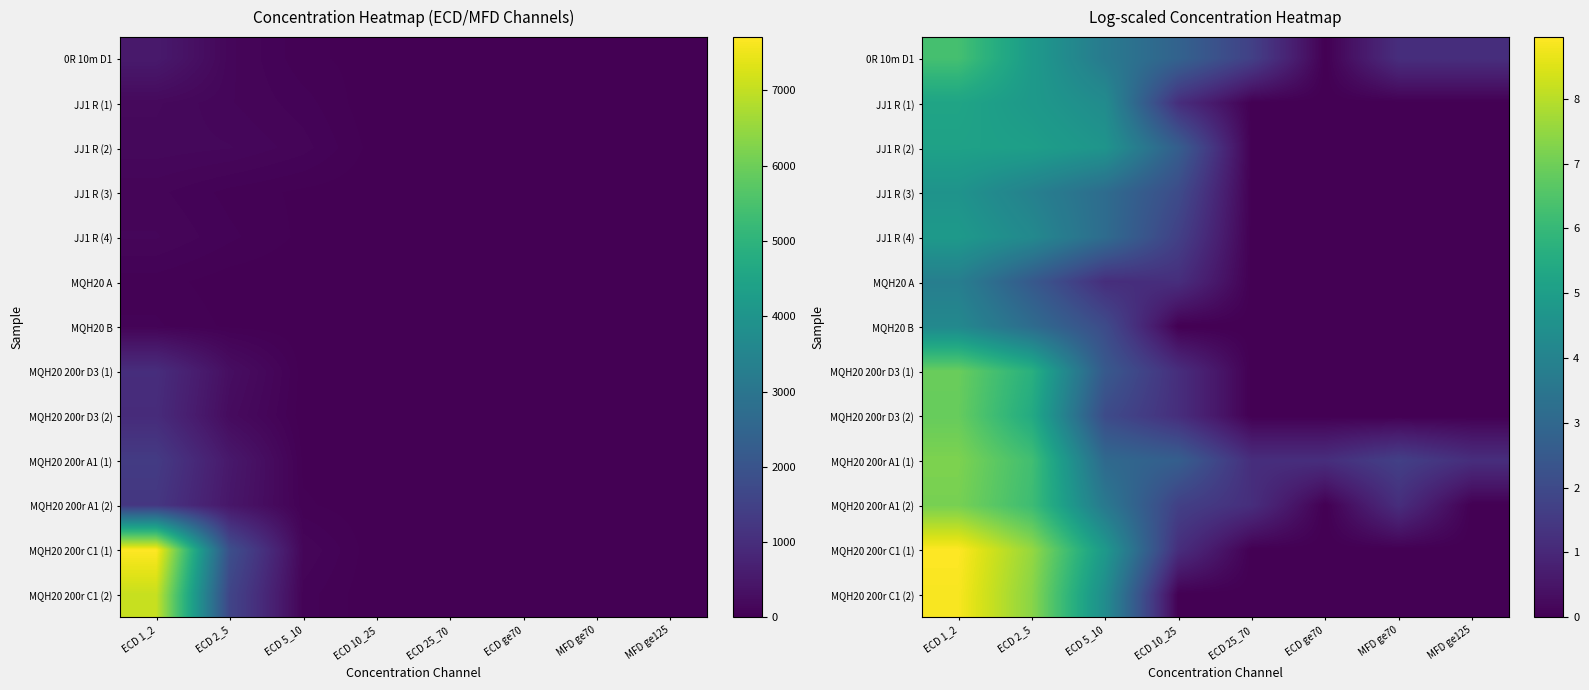

Rank the series by their maximum value, from highest to lowest.

MQH20 200r C1 (1), MQH20 200r C1 (2), MQH20 200r A1 (1), MQH20 200r A1 (2), MQH20 200r D3 (1), MQH20 200r D3 (2), 0R 10m D1, JJ1 R (1), JJ1 R (2), JJ1 R (4), JJ1 R (3), MQH20 B, MQH20 A